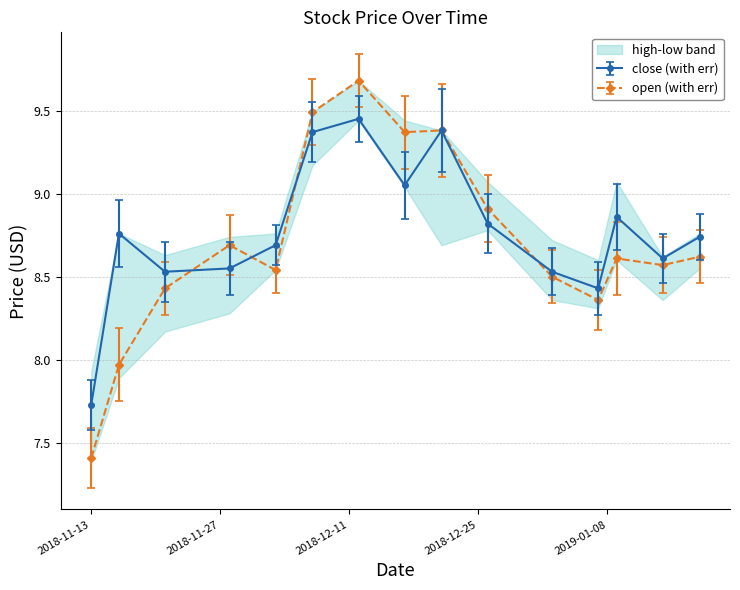

What is the label of the 14th point from the right?

2018-11-16